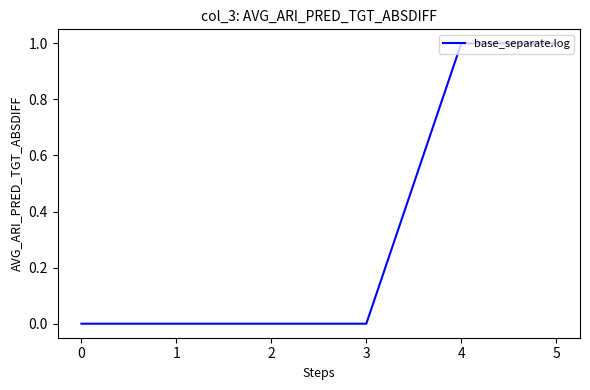

True or false: the data shows 0 at 1.

True